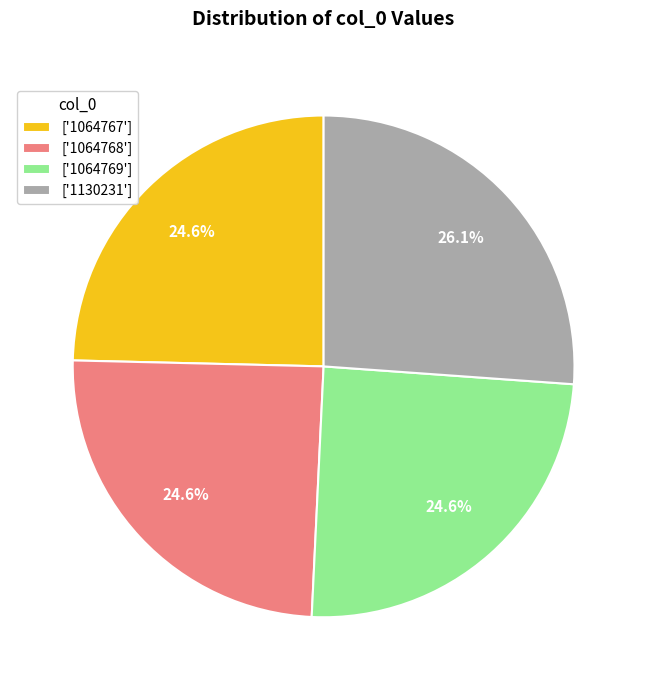

What is the largest slice in the pie chart?

['1130231']